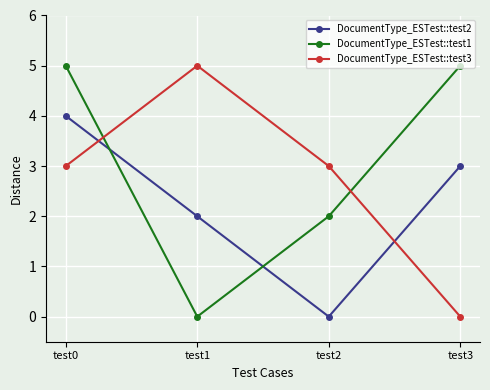

Reading left to right, transcribe all the data shown in this chart.

DocumentType_ESTest::test2: 4	2	0	3
DocumentType_ESTest::test1: 5	0	2	5
DocumentType_ESTest::test3: 3	5	3	0